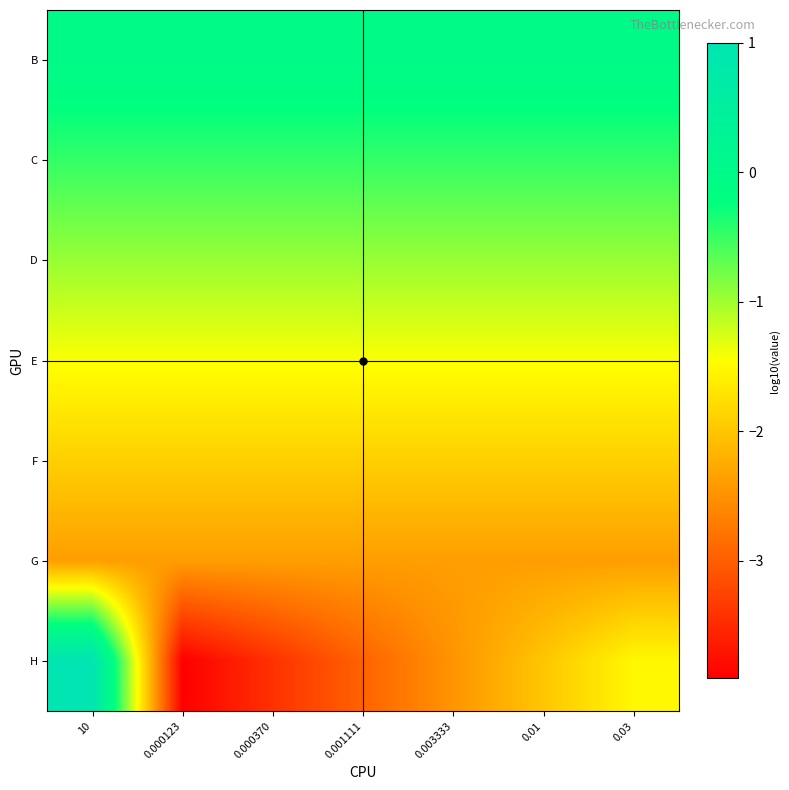

Which series changed the most between 10 and 0.001111?

H